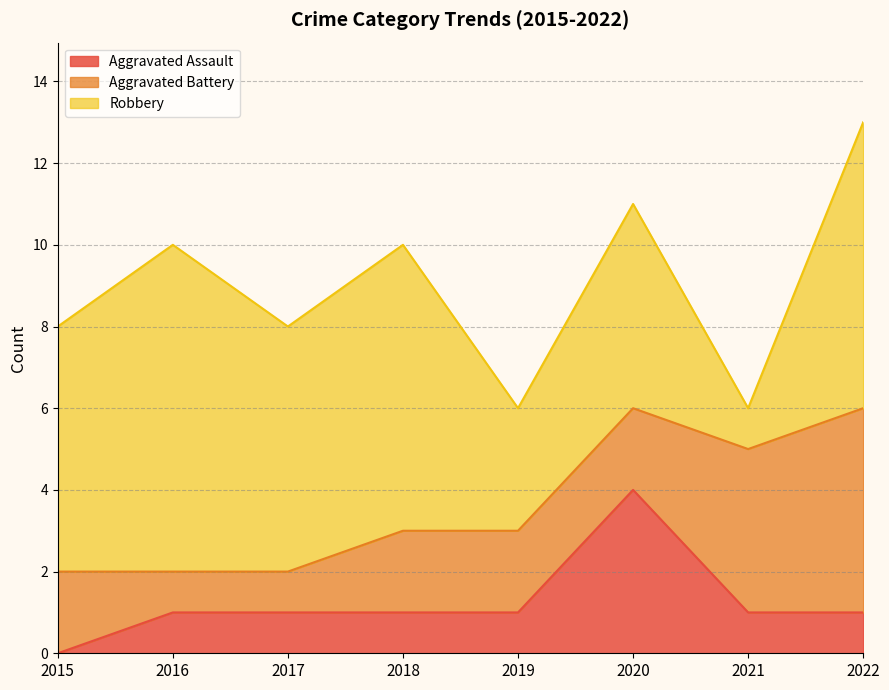

What is the difference between the maximum and minimum values in the Aggravated Assault series?

4